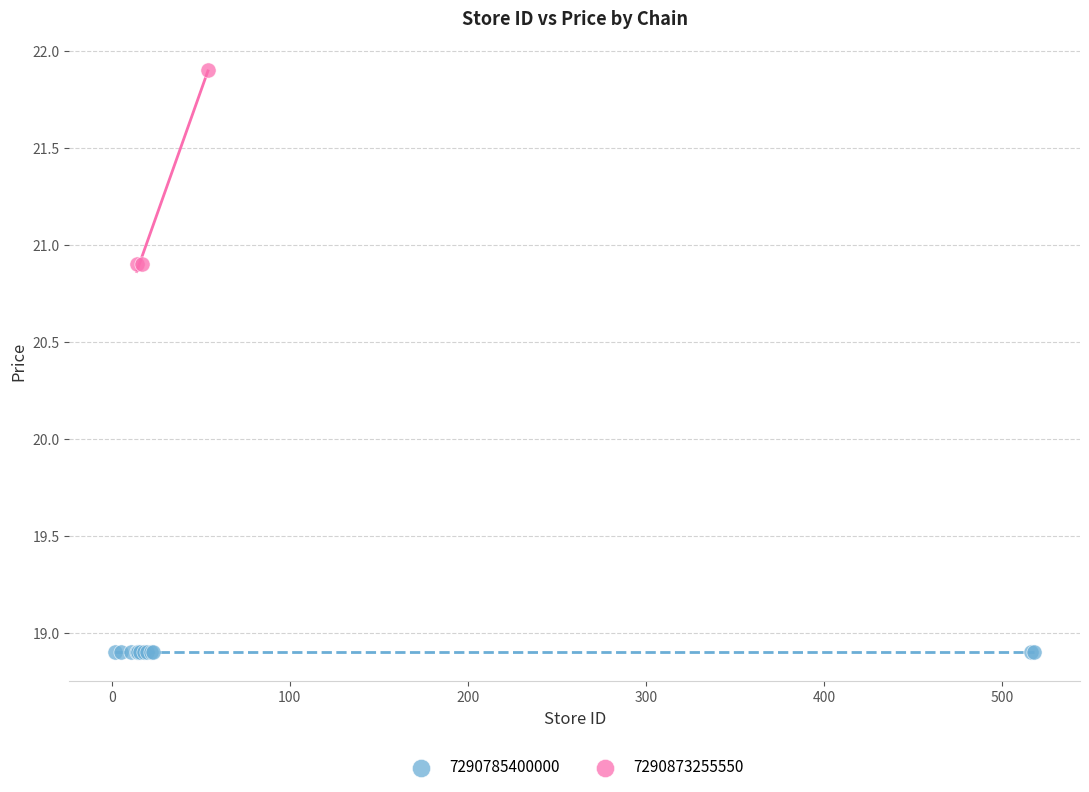

Which series contains the lowest Y value?

7290785400000